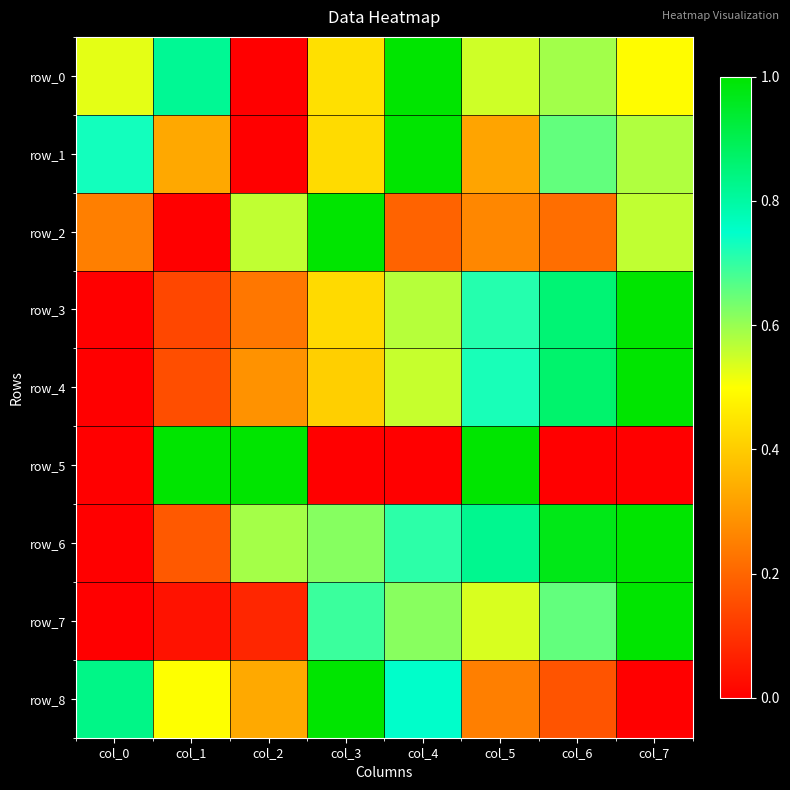

Which series has the largest total across all categories?

row_6